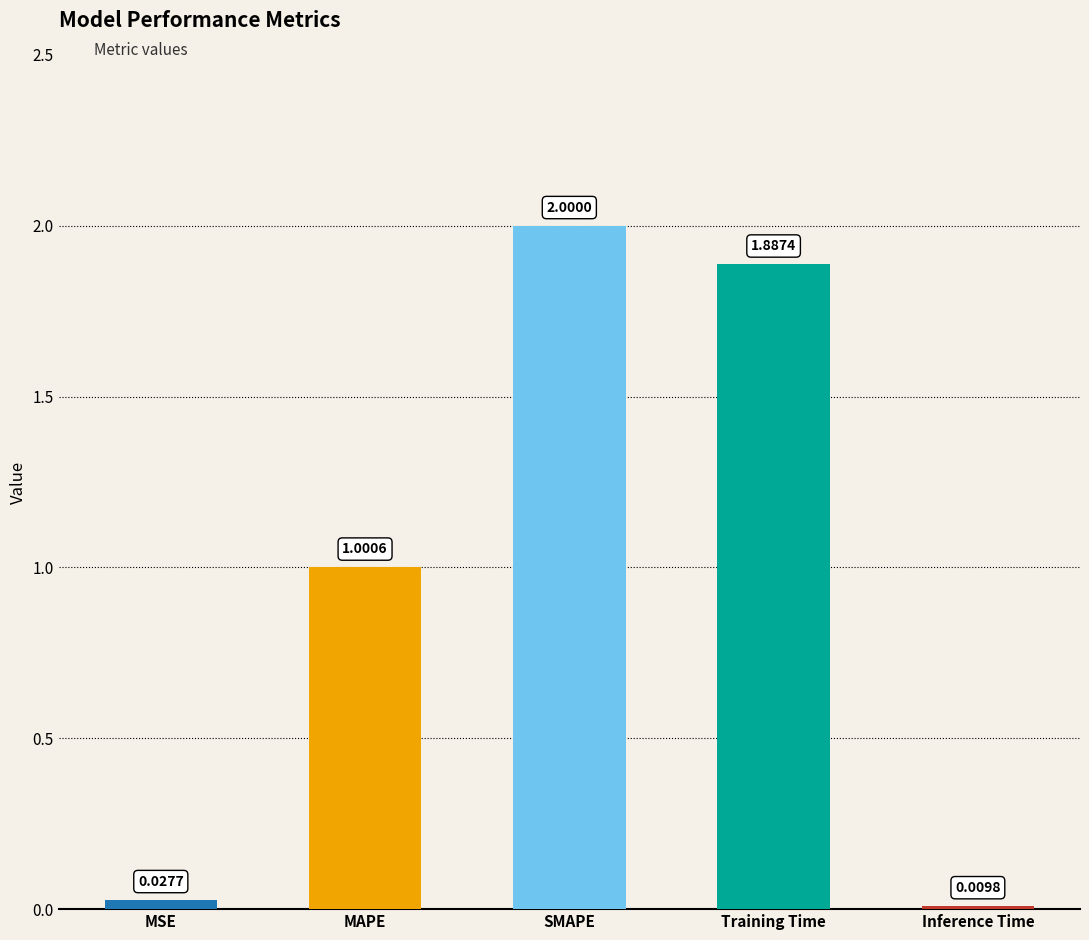

Rank the categories by value from highest to lowest.

SMAPE, Training Time, MAPE, MSE, Inference Time